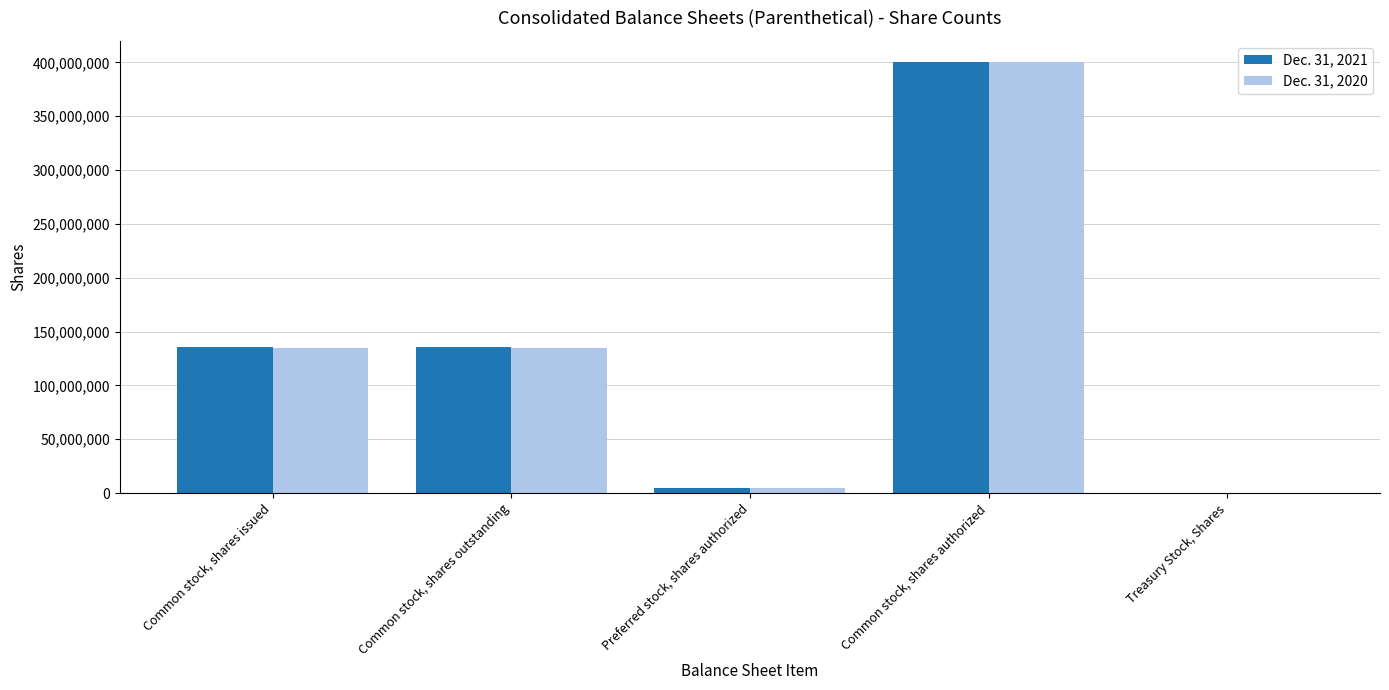

Between Common stock, shares outstanding and Common stock, shares authorized, which series saw the biggest shift?

Dec. 31, 2020